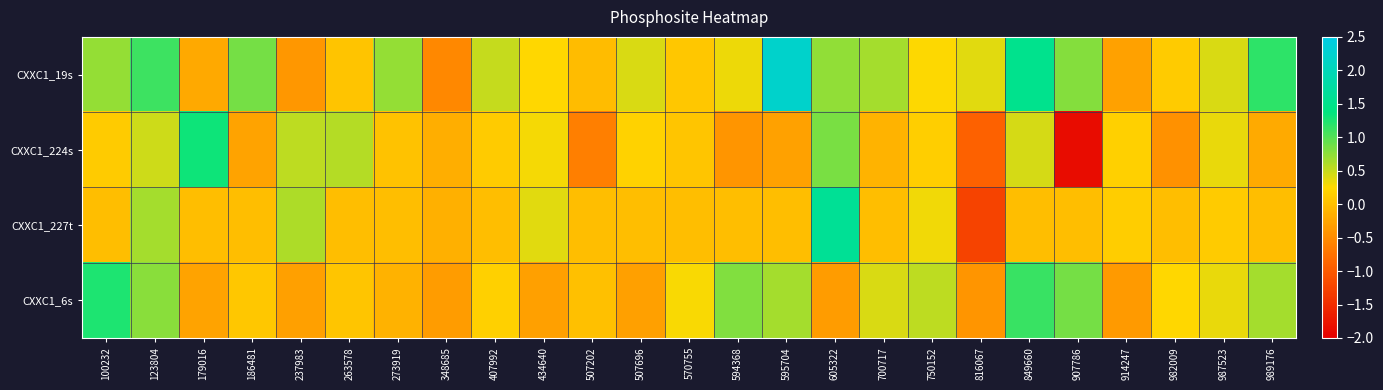

Which category has the highest value across all series?

595704